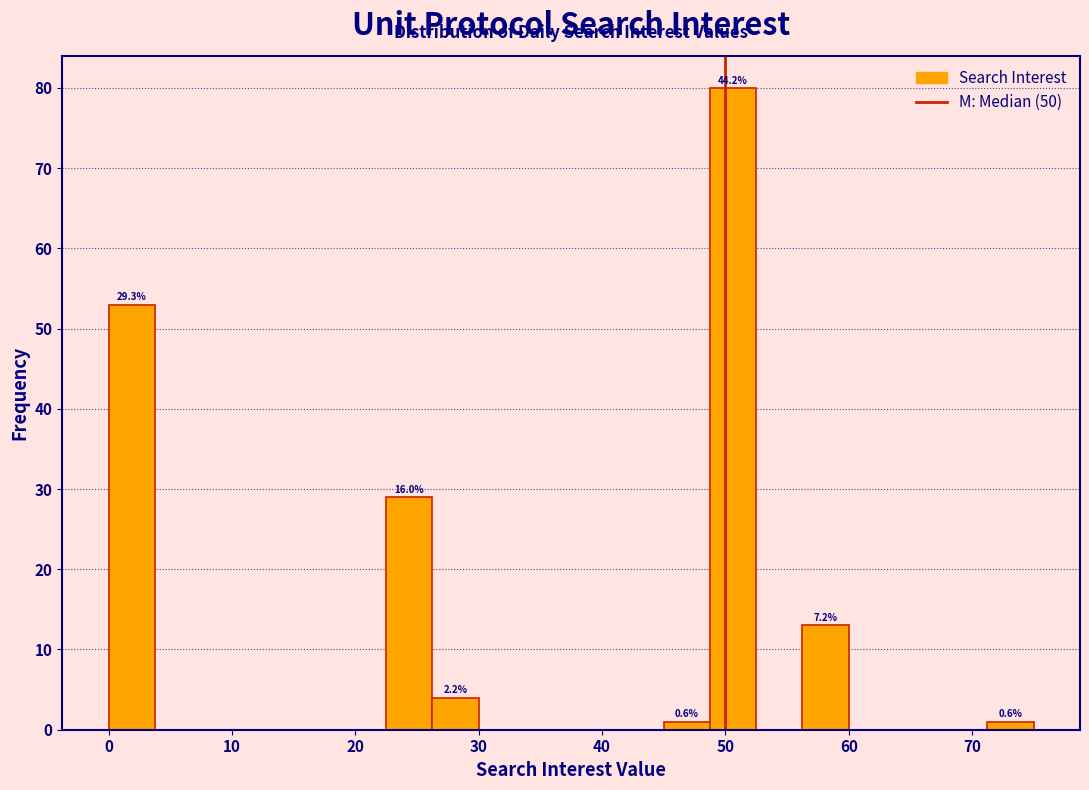

Read against the x-axis, roughly where is the centre of the tallest bar?

51